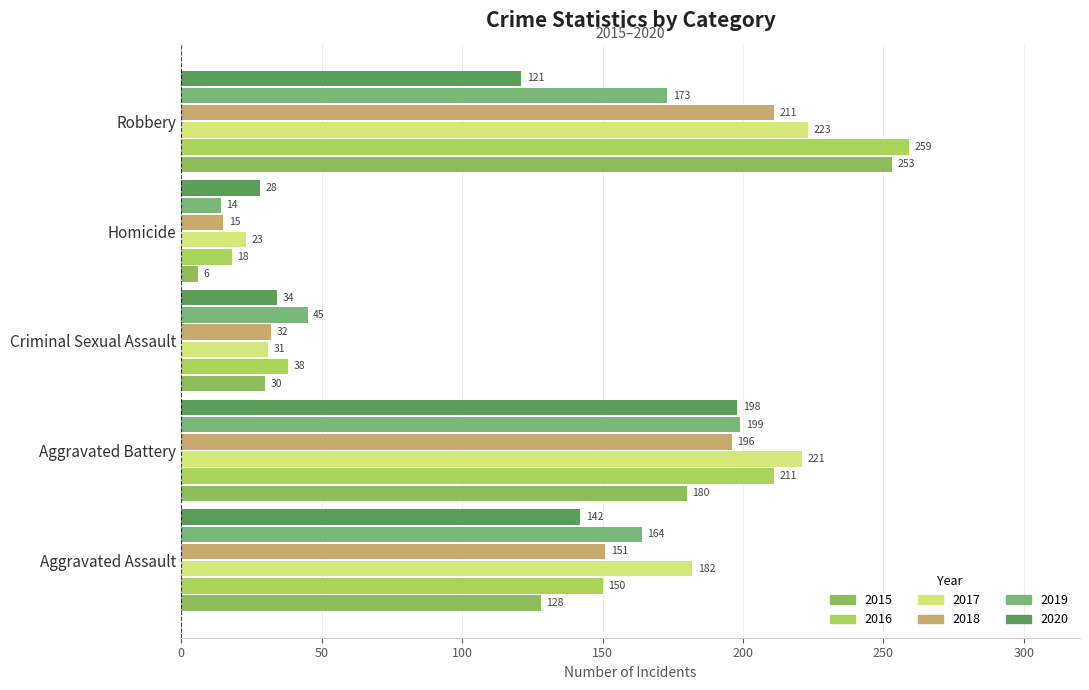

Between Aggravated Battery and Robbery, which series saw the biggest shift?

2020